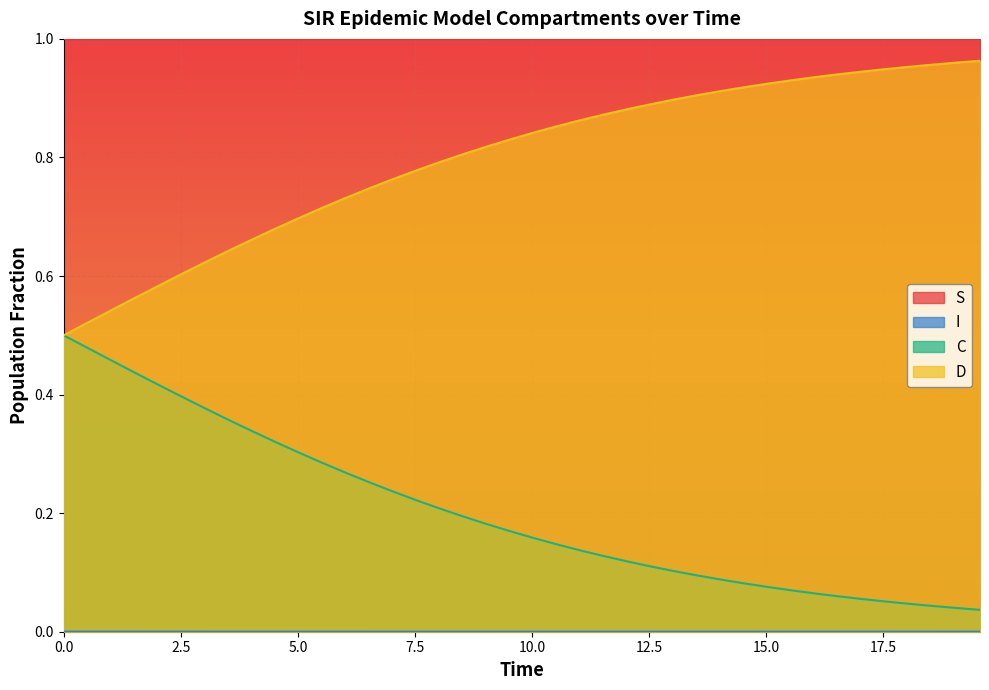

Which series has the largest total across all categories?

S